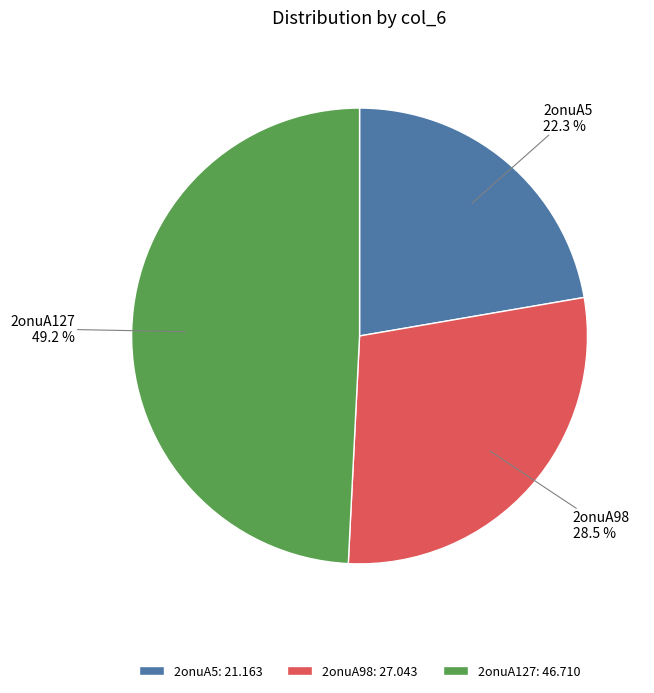

To the nearest percent, what is the difference between the largest and smallest slice percentages?

27%